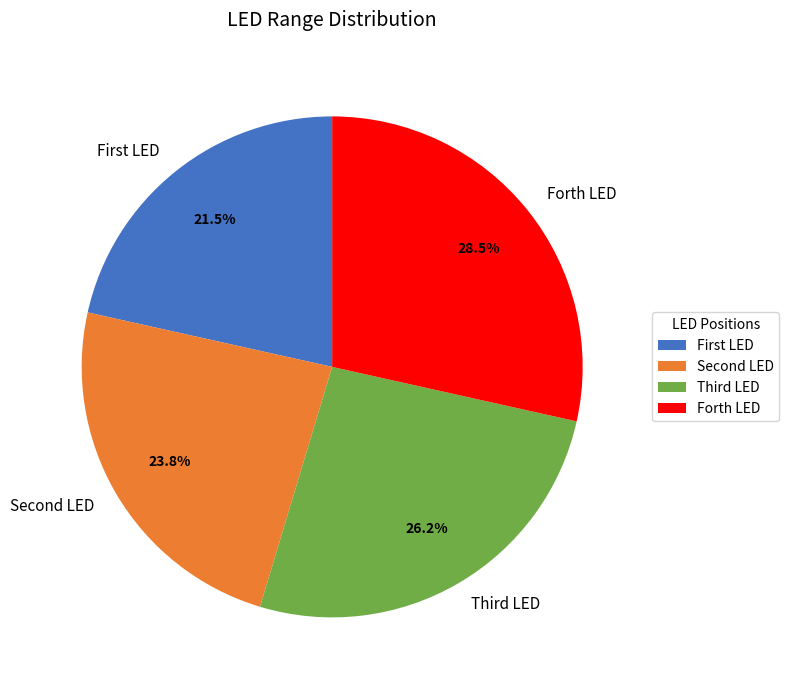

Does any single category account for the majority?

No